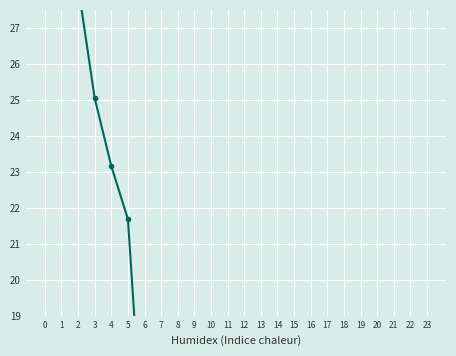

At which category does ATT9 reach its first local valley?

6